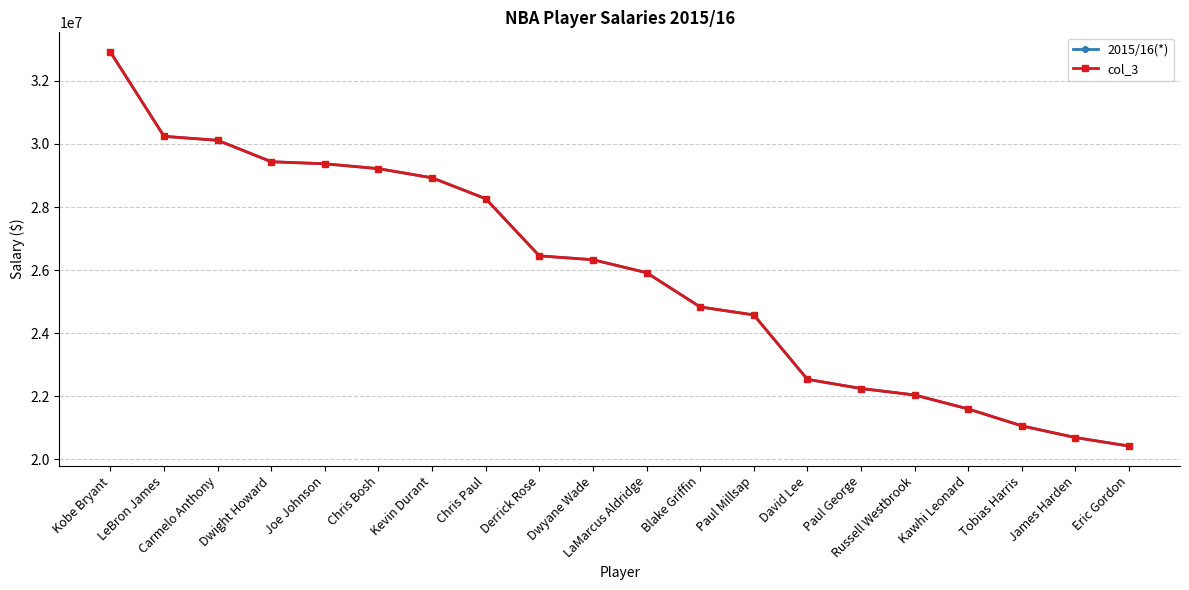

True or false: col_3 has a value of 10581195 at Kawhi Leonard.

False